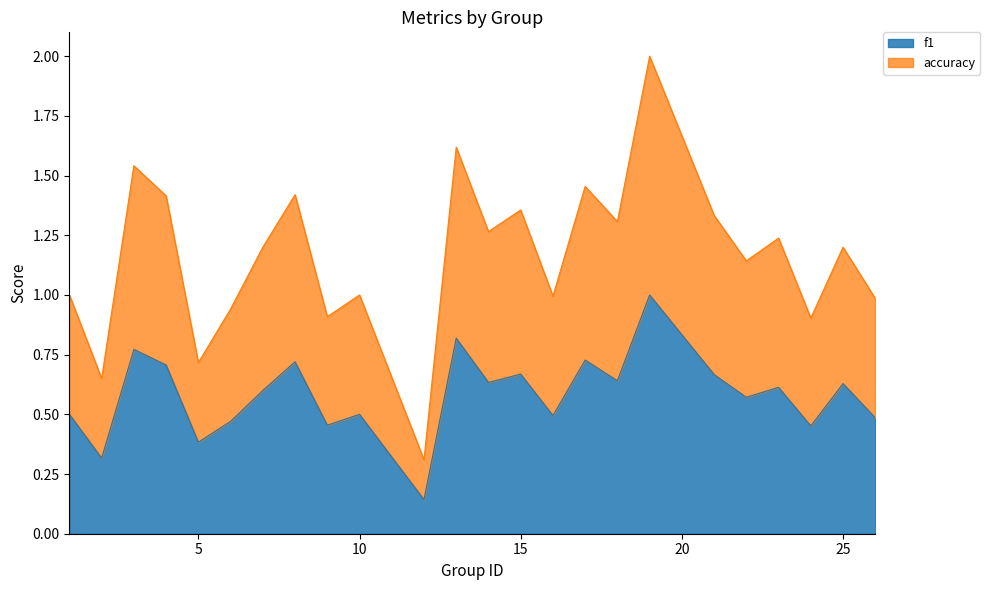

True or false: accuracy and f1 intersect in this chart.

False